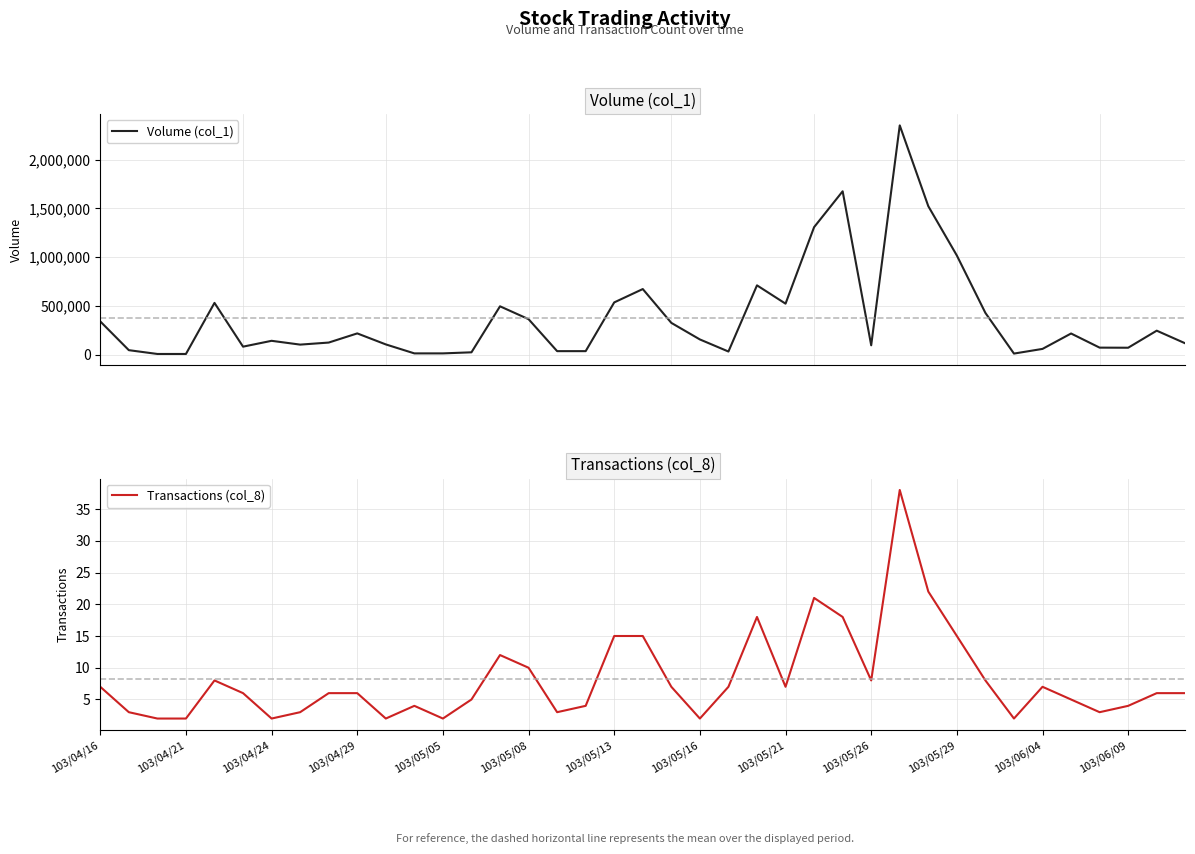

True or false: Volume (col_1) and Transactions (col_8) intersect in this chart.

False